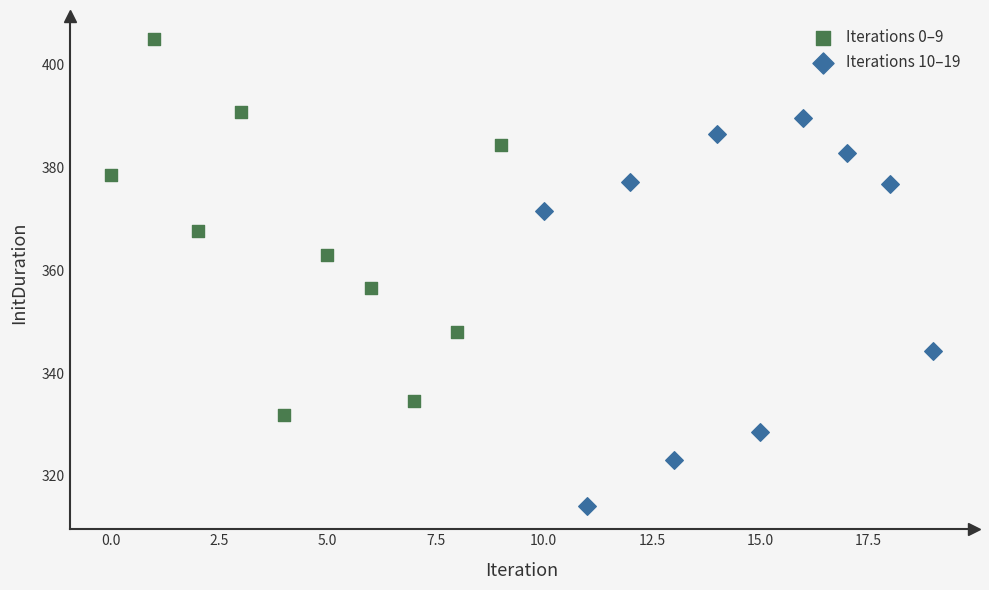

Which series reaches the maximum Y coordinate?

Iterations 0–9